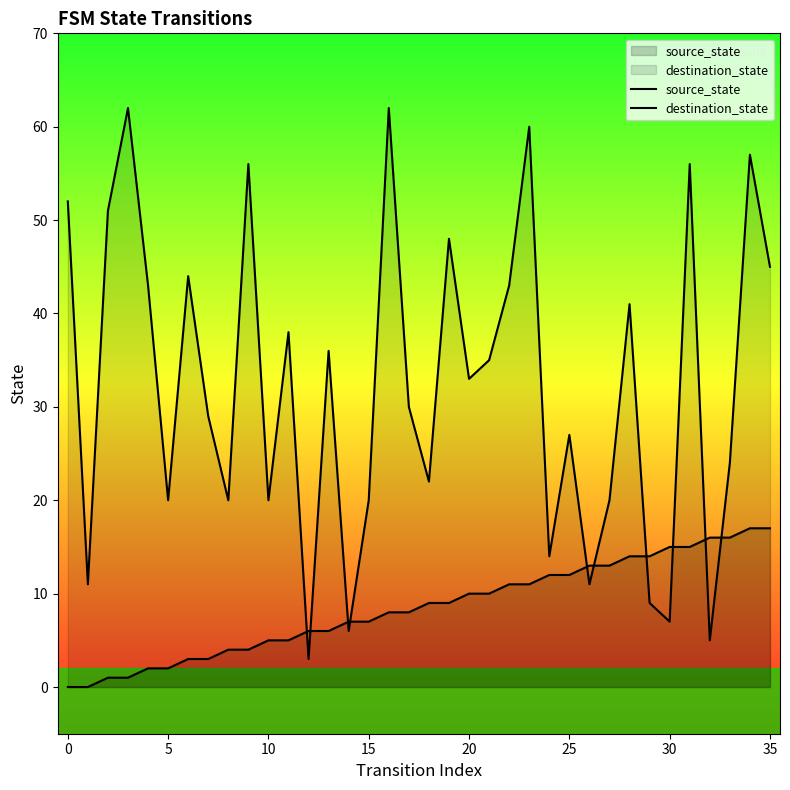

Is the value of destination_state at 24 greater than the value of source_state at 30?

Yes